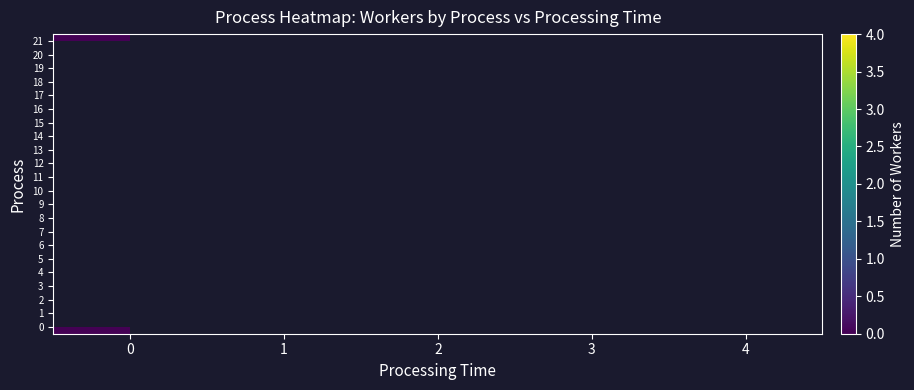

Rank the categories by 5 value from lowest to highest.

0, 1, 2, 3, 4